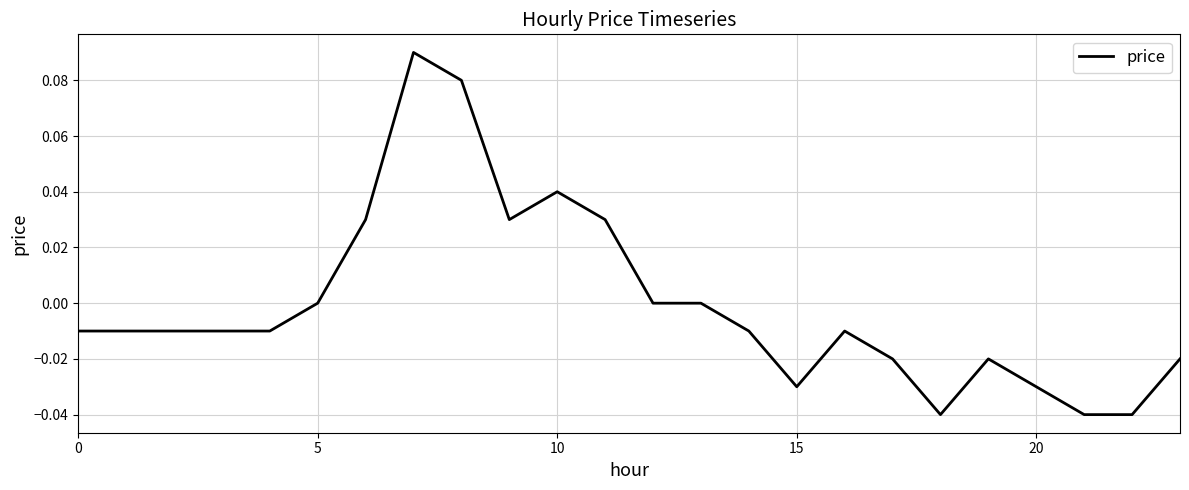

At which category does the chart reach its minimum across all series?

18